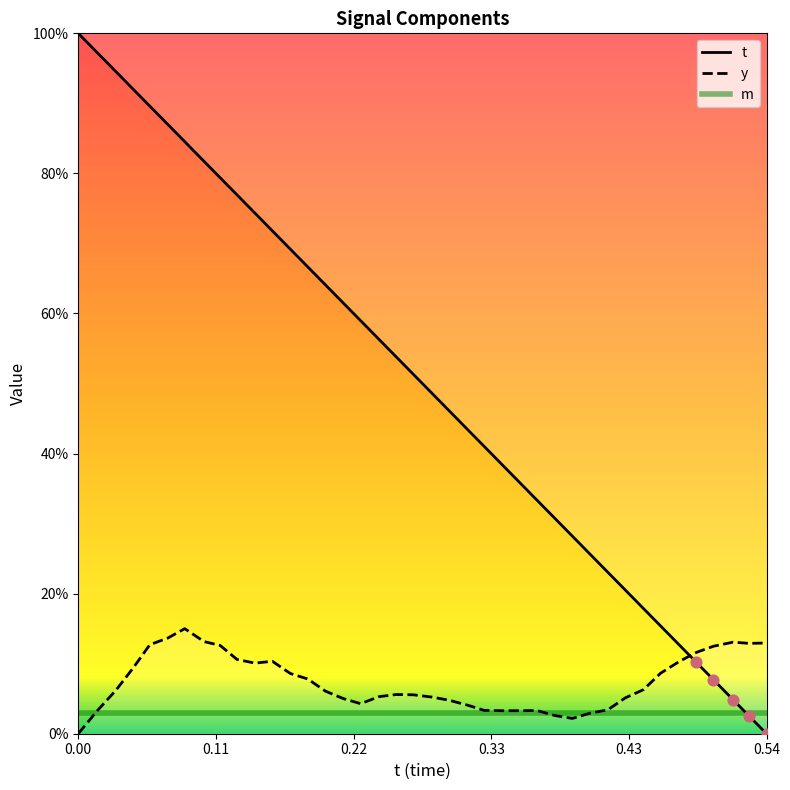

Which series has the largest Y range (max minus min)?

t